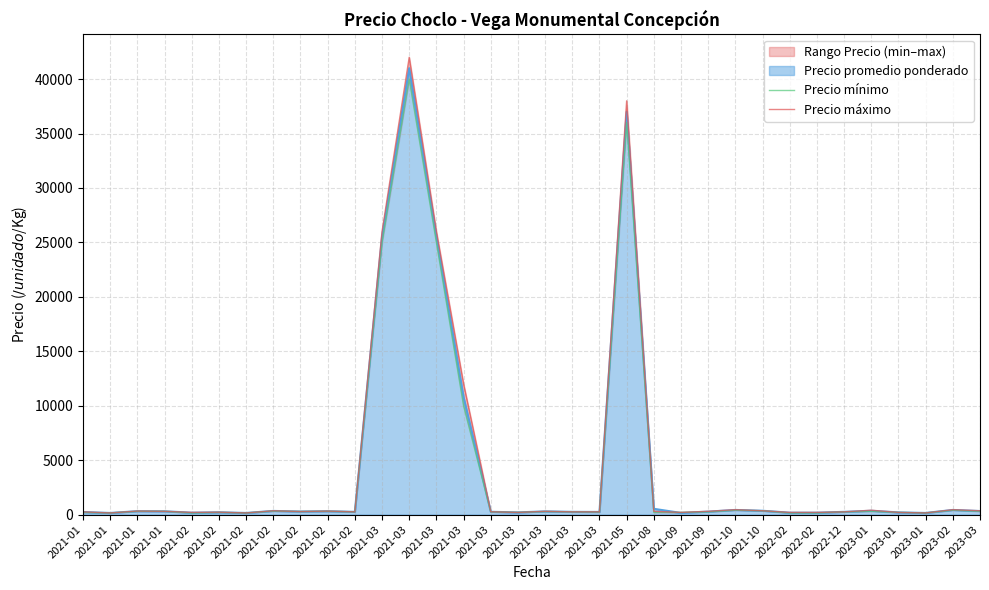

What is the smallest value displayed?

150